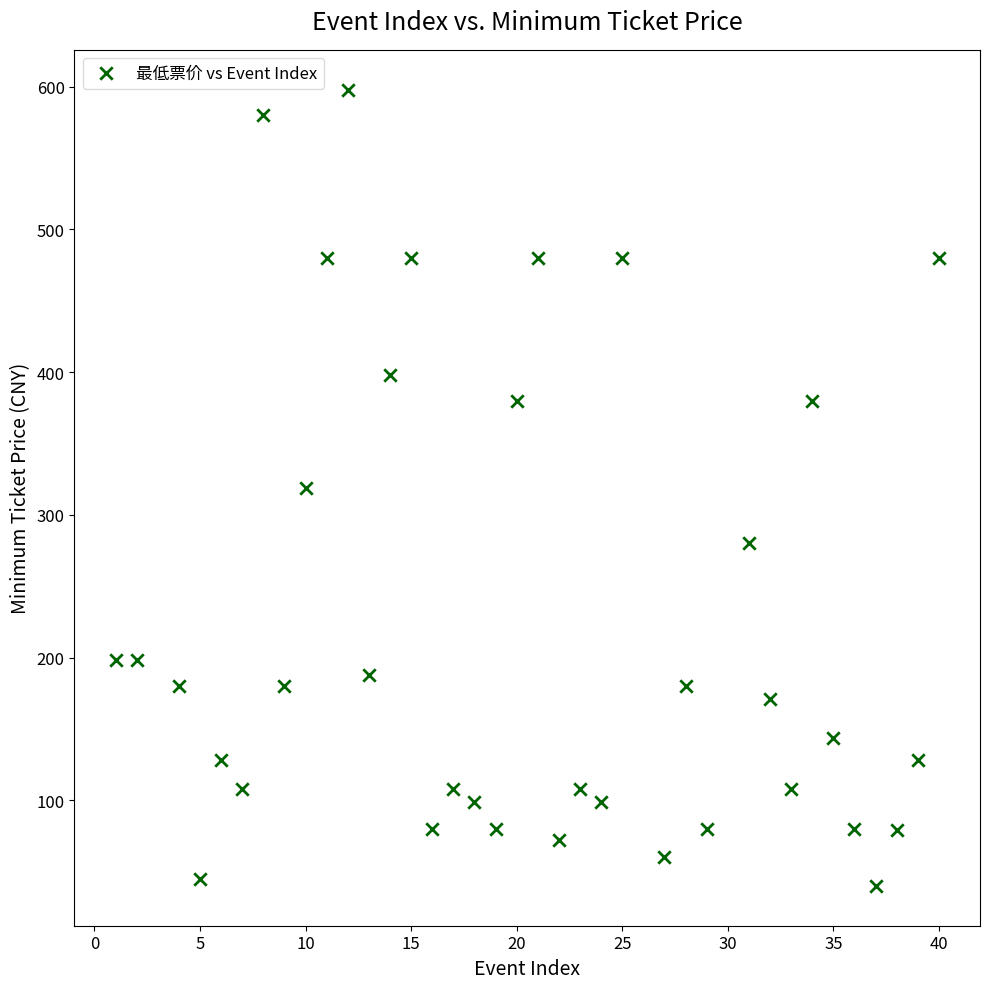

What is the range of Y values (max minus min)?

558